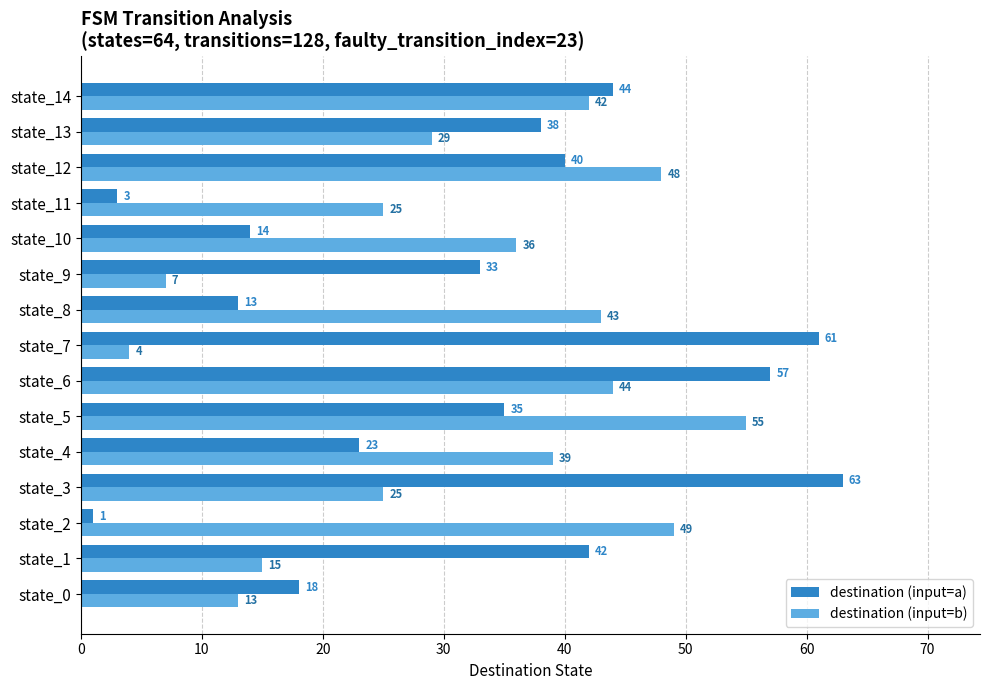

What is the sum of the destination (input=a) values at state_7 and state_1?

103